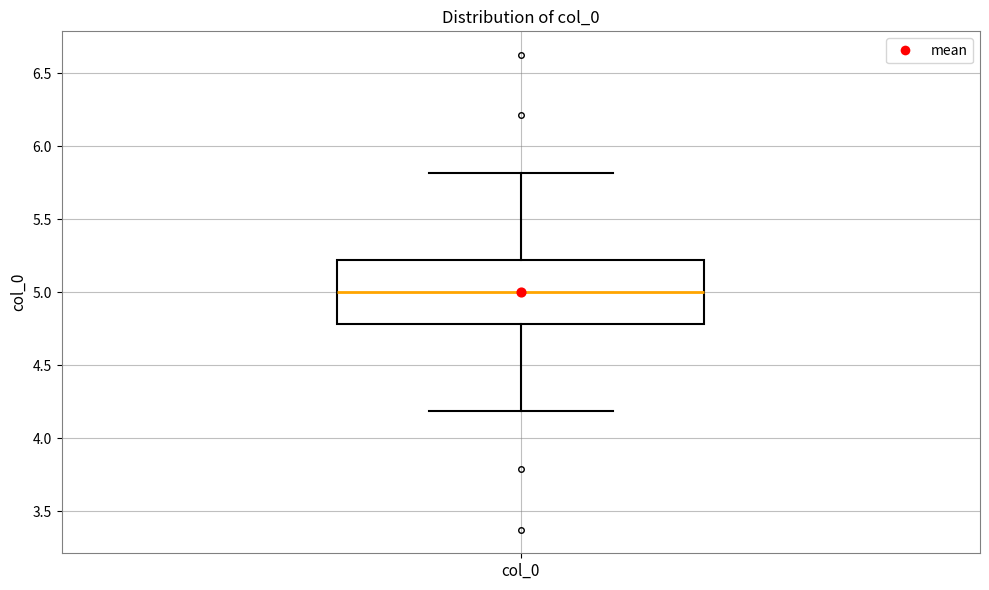

Transcribe this box plot: give where the median line is, the range the box spans, and where the two whiskers end, as read against the y-axis. The values are not printed on the chart, so give them approximately, as read against the axis.

median 5.0, box 4.8 to 5.2, whiskers 4.2 to 5.8